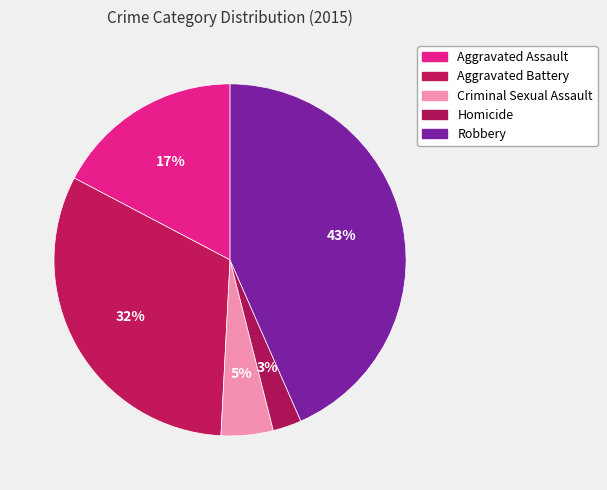

What is the ratio of the value at Criminal Sexual Assault to the value at Robbery?

0.1